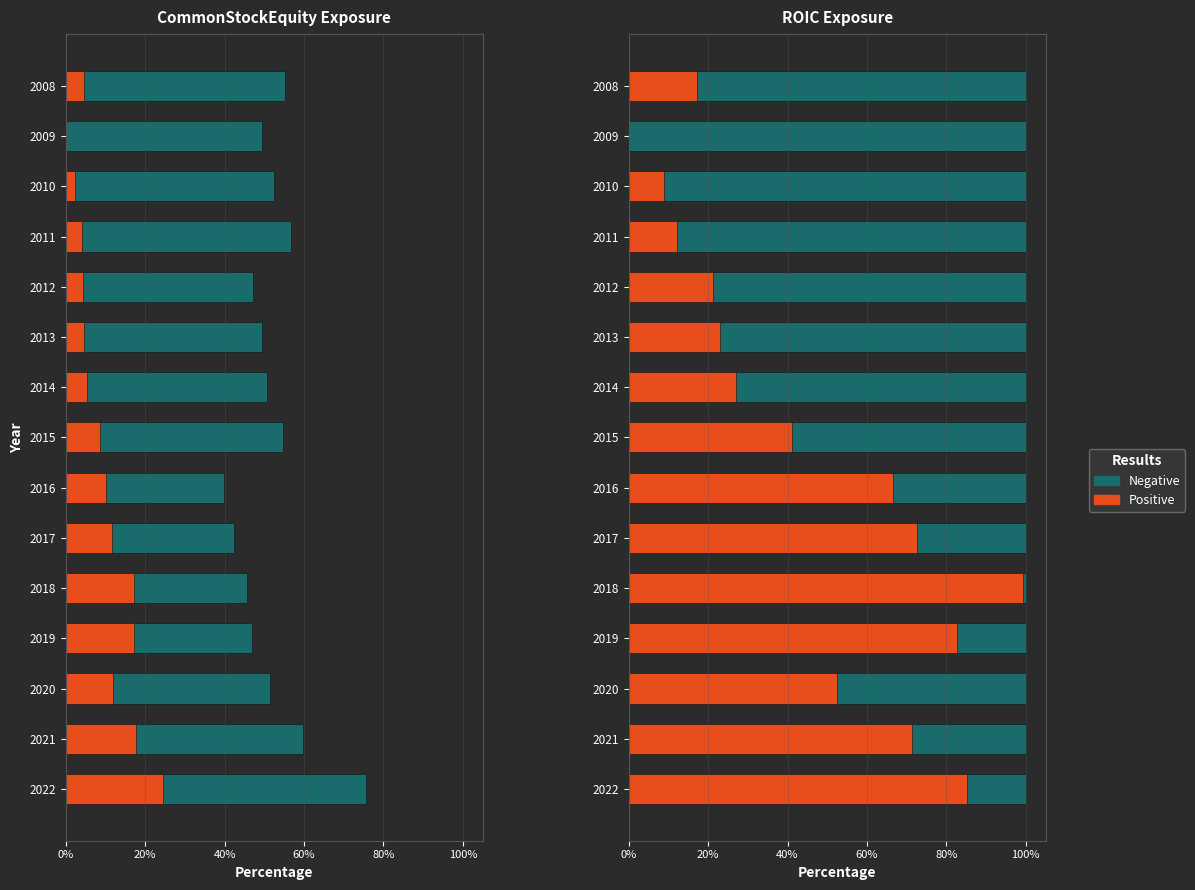

The value of Positive at 2015 is 0.4. True or false?

True